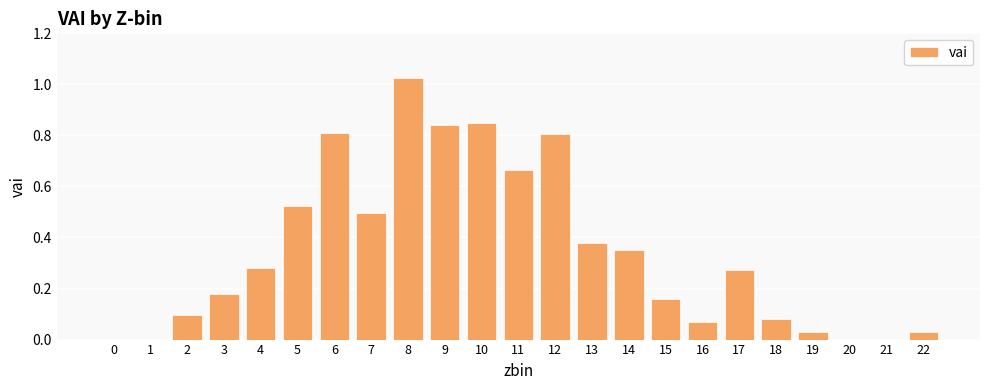

Count the number of data series in this chart.

1